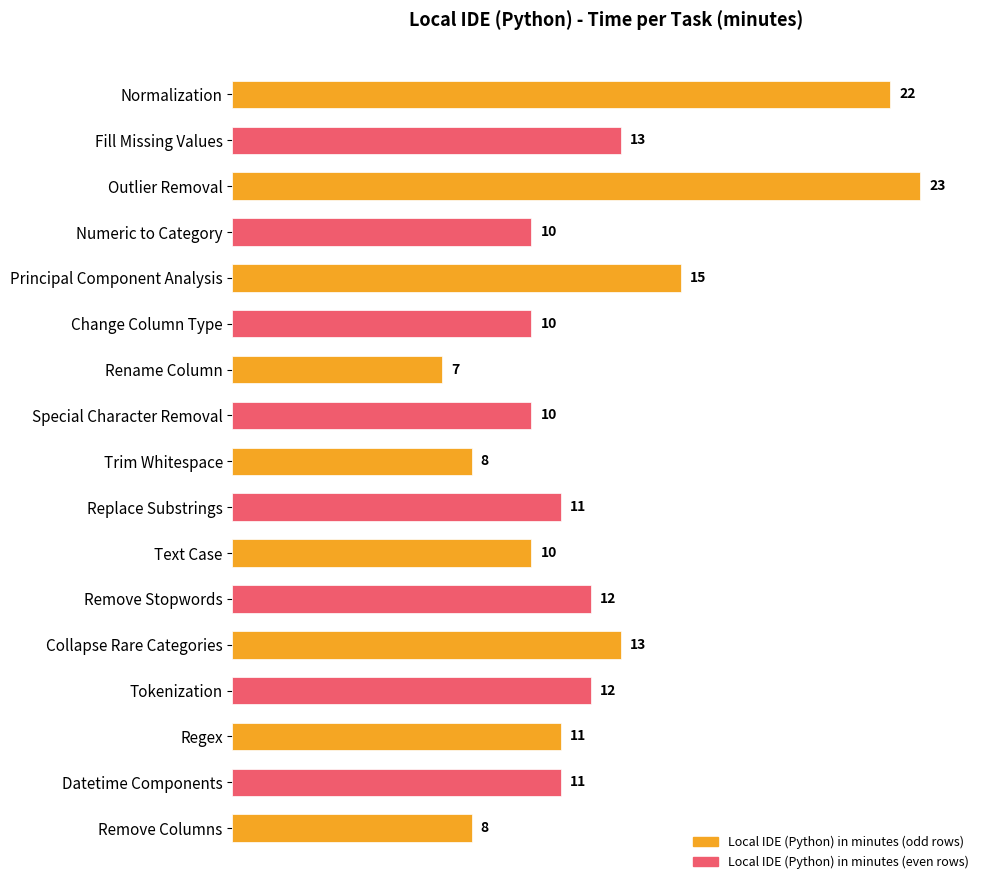

What is the sum of all values?

206